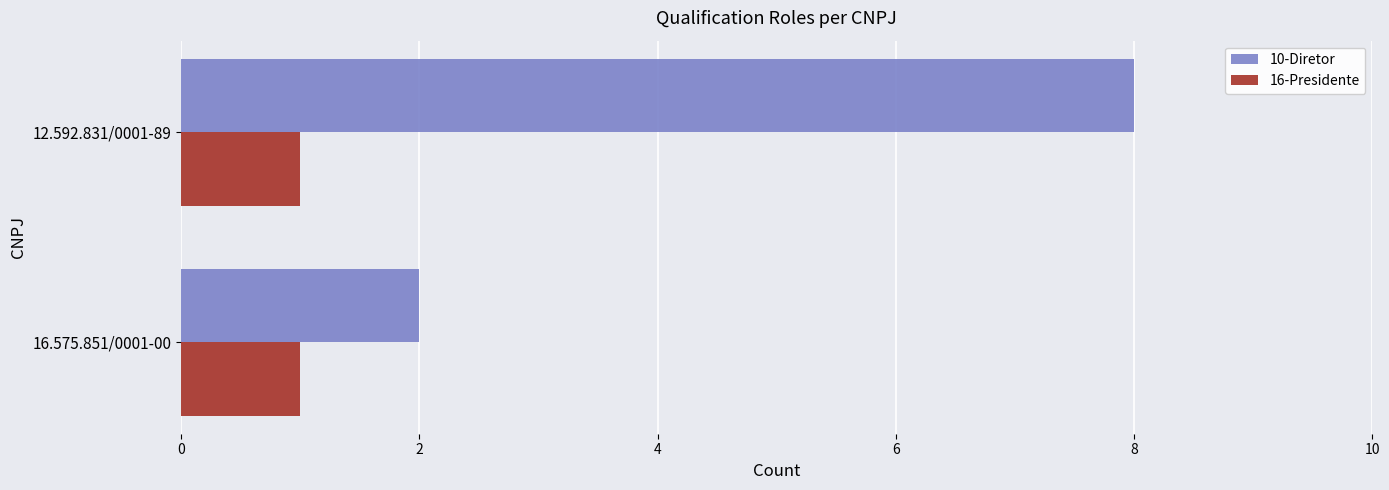

How many data points in 10-Diretor are less than 8?

1